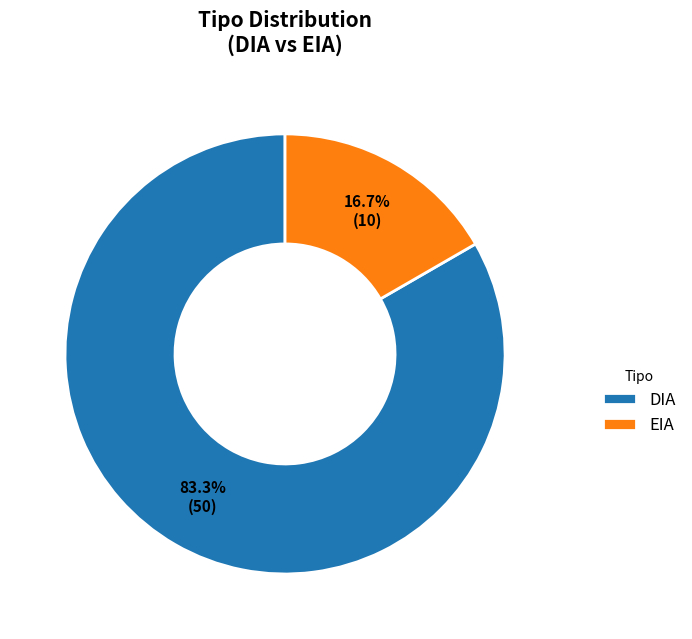

How many slices are in this pie chart?

2